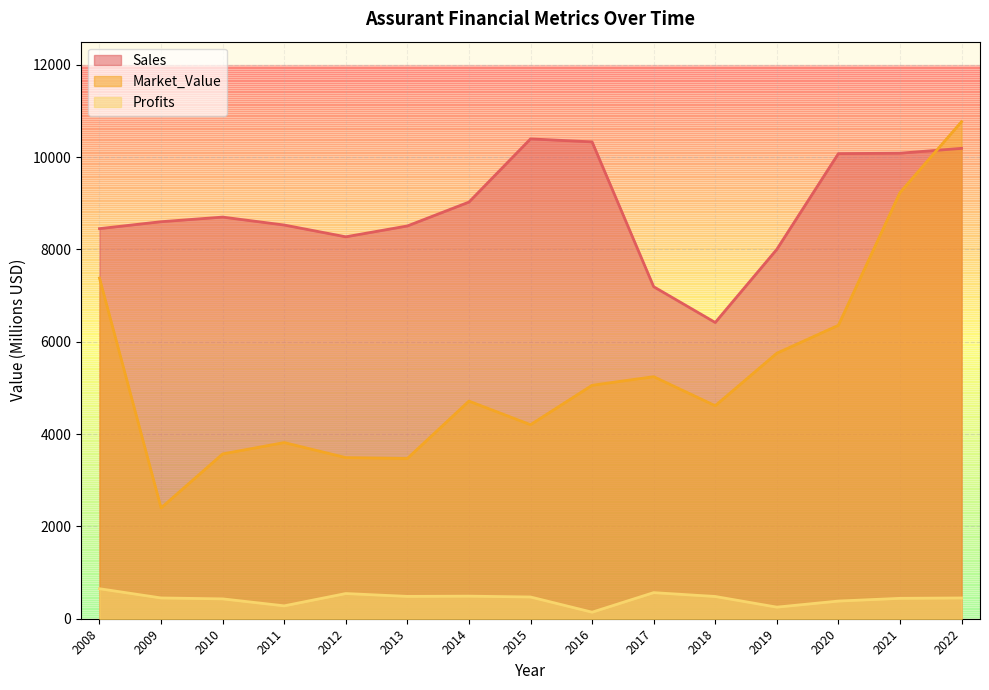

Which series has the largest total across all categories?

Sales